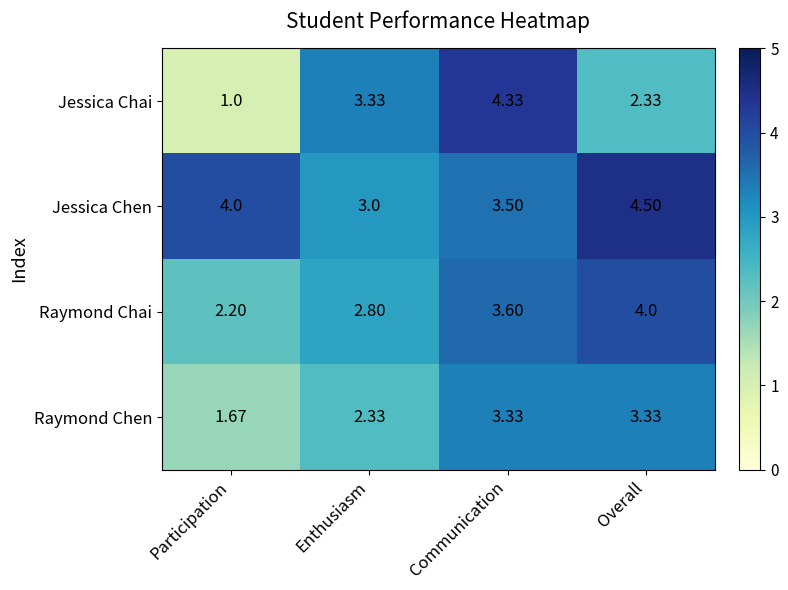

At Participation, list the series in order from smallest to largest.

Jessica Chai, Raymond Chen, Raymond Chai, Jessica Chen